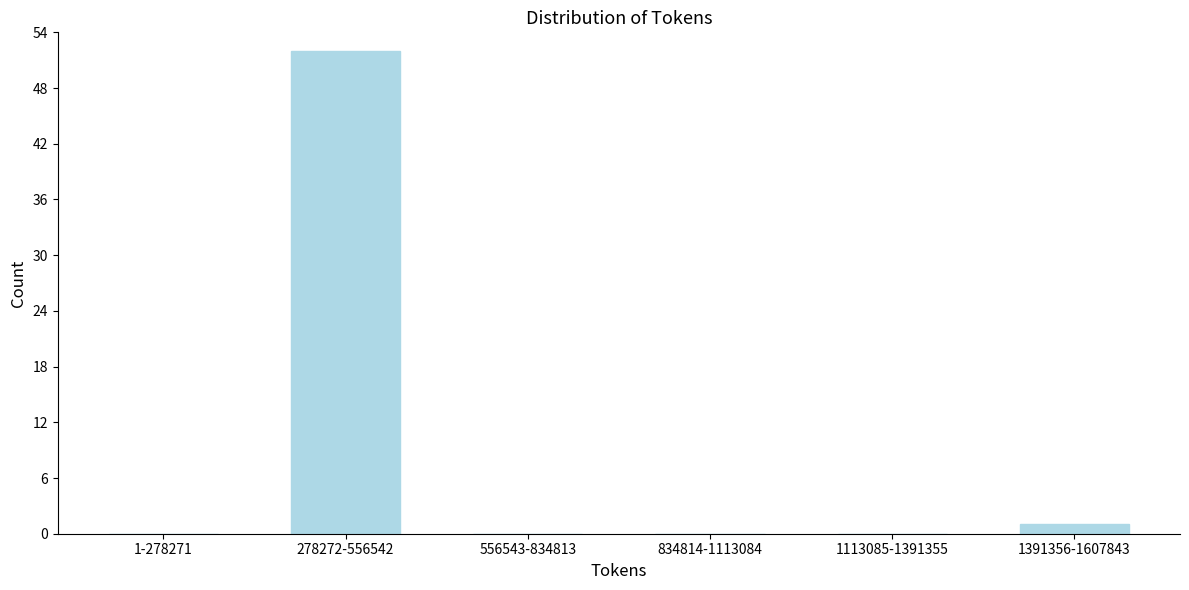

Reading left to right, list all the values displayed in this chart.

1-278271=0	278272-556542=52	556543-834813=0	834814-1113084=0	1113085-1391355=0	1391356-1607843=1